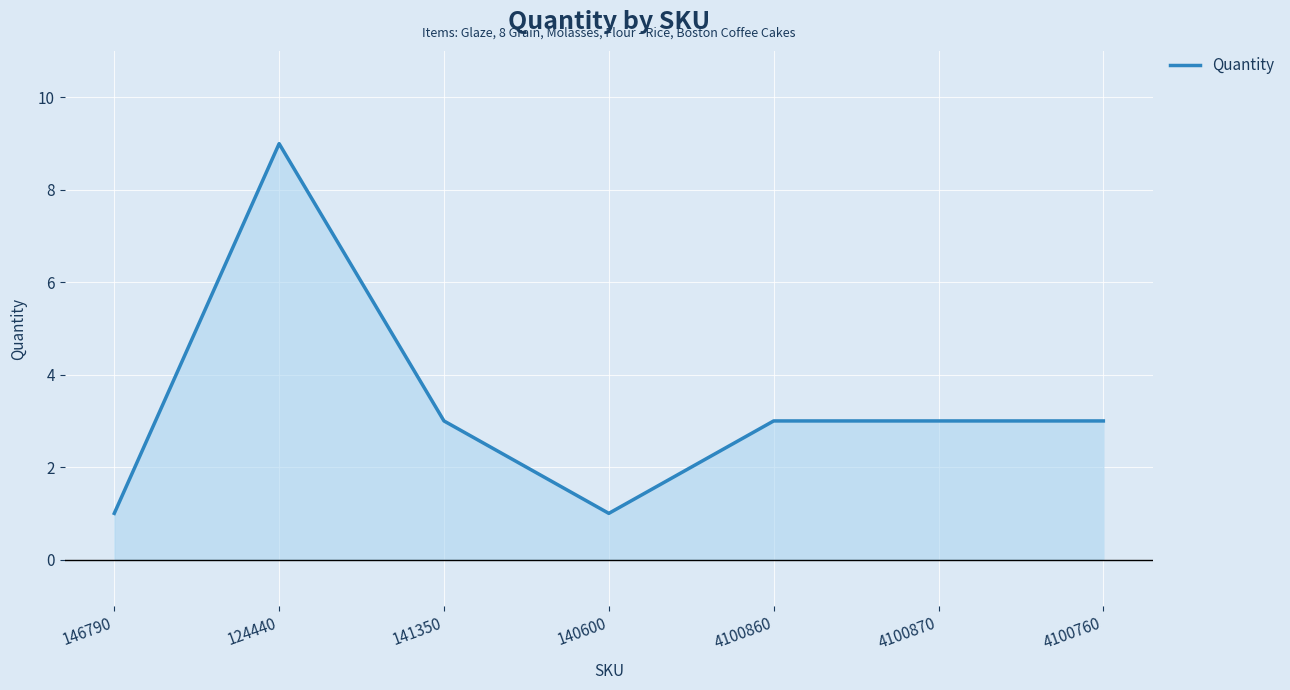

What is the ratio of the value at 140600 to the value at 124440?

0.1